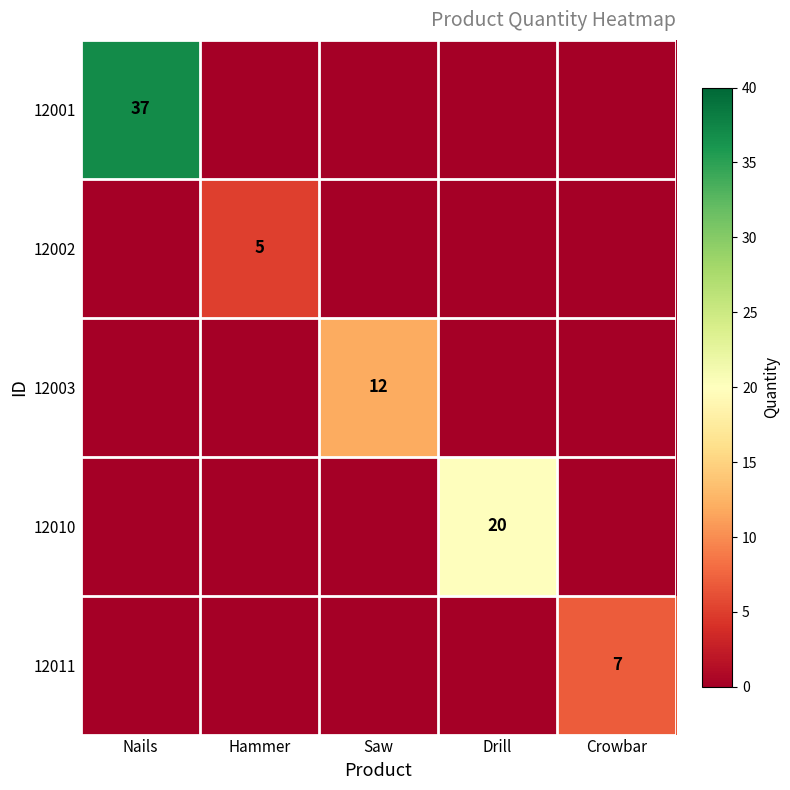

What is the spread (max minus min) of values at Saw?

12